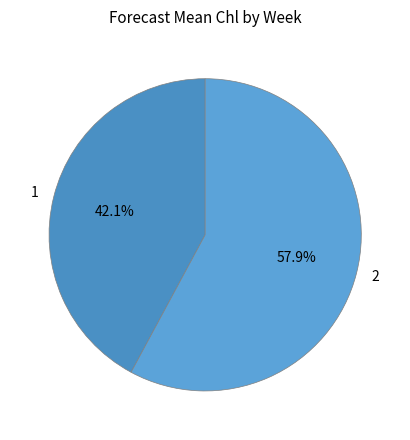

To the nearest percent, what is the average slice percentage?

50%